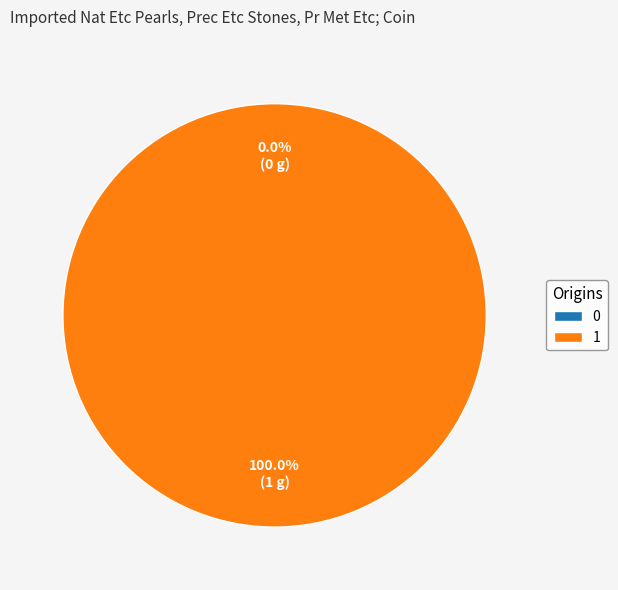

Combined, what portion of the pie is 0 and 1?

100.0%